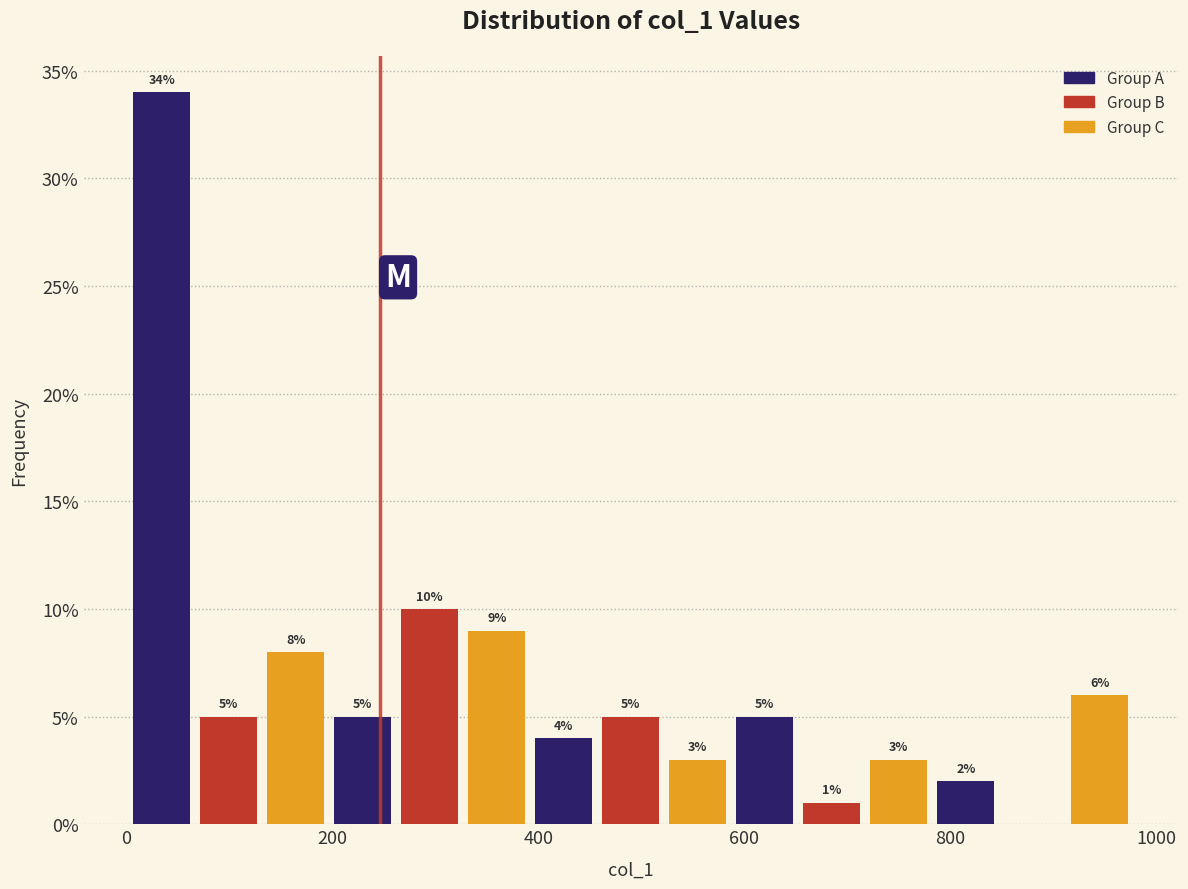

Read against the x-axis, roughly where is the centre of the tallest bar?

40